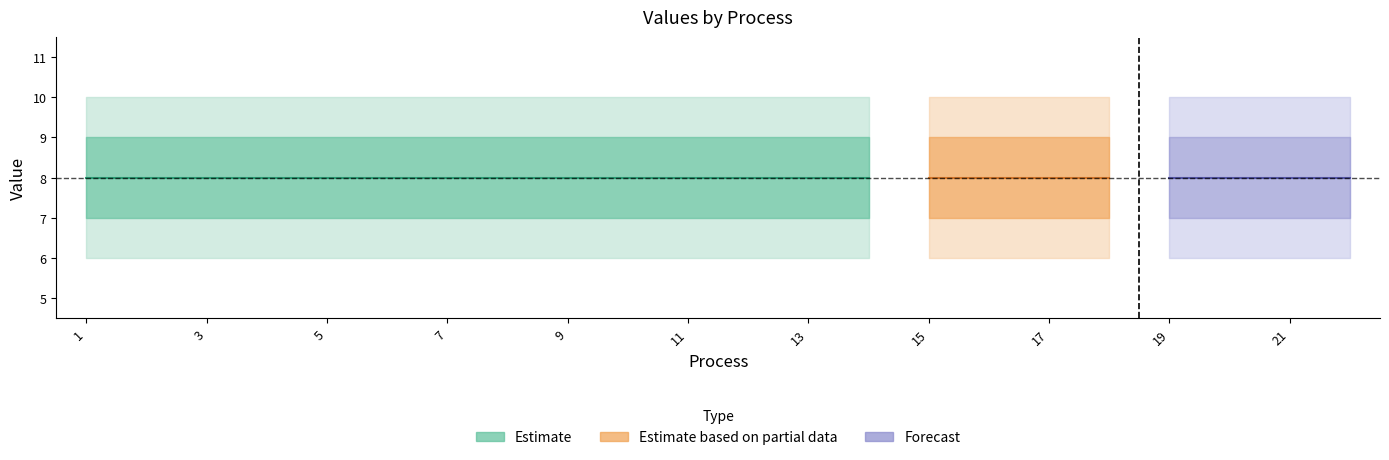

How many data points does each series have?

22